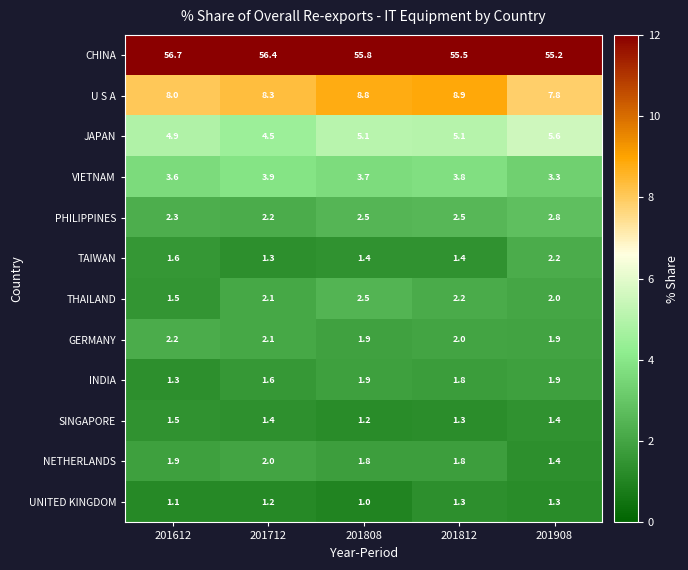

Which label corresponds to the largest value in the chart?

201612